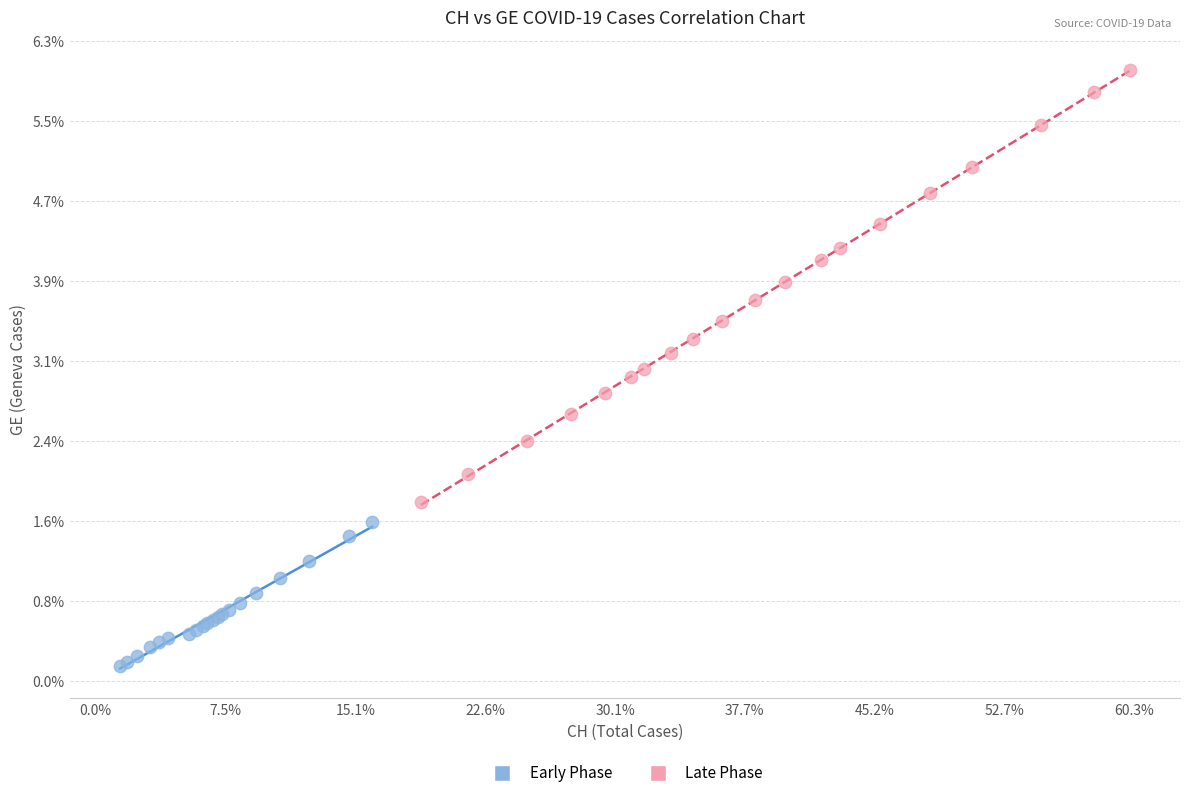

Which series has the widest spread of Y values?

Late Phase